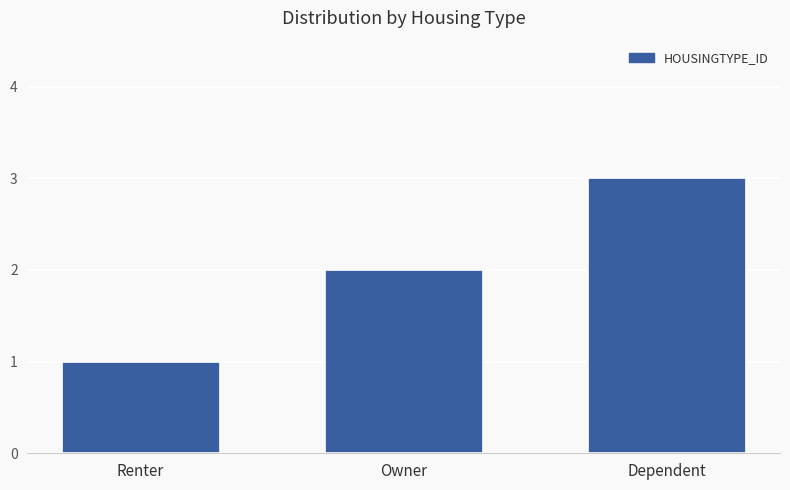

Between Renter and Dependent, which is larger?

Dependent